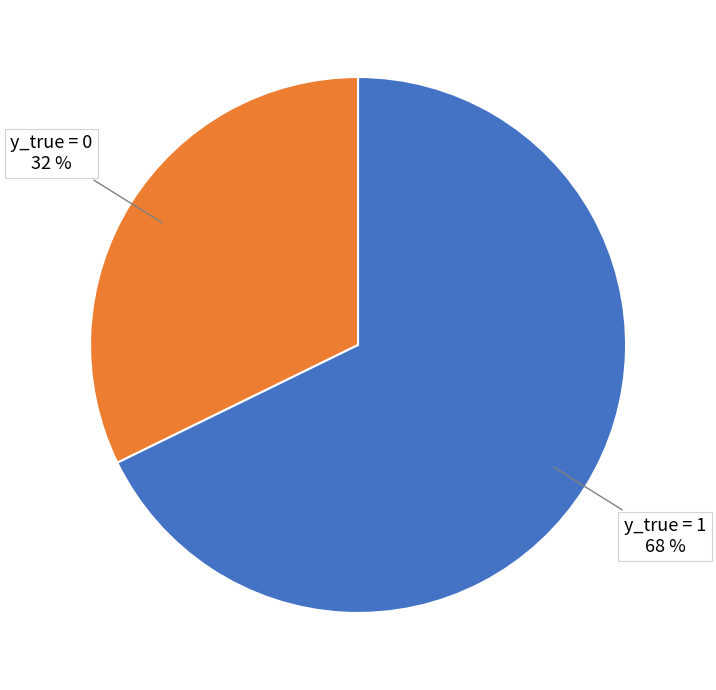

How many slices are in this pie chart?

2